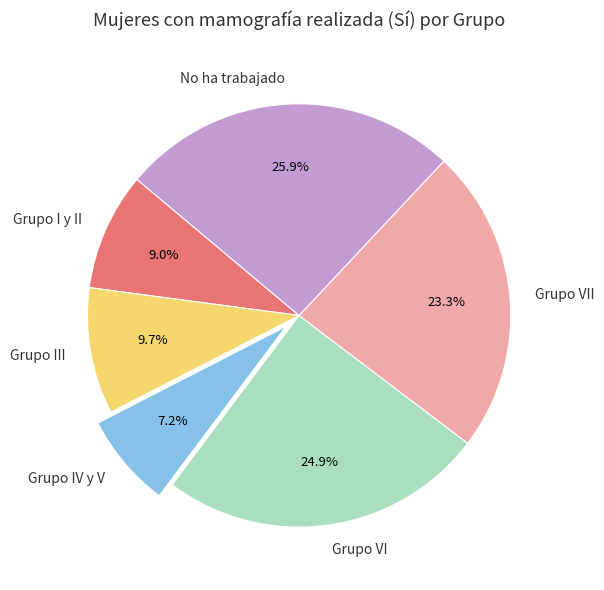

Which slice is the smallest?

Grupo IV y V